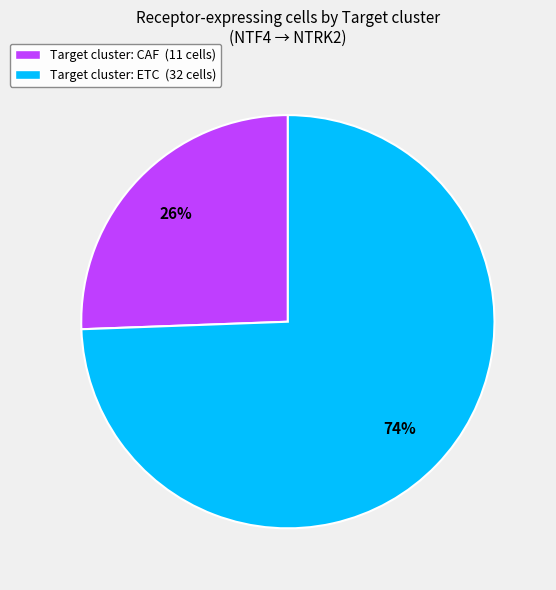

How many segments does this pie chart have?

2